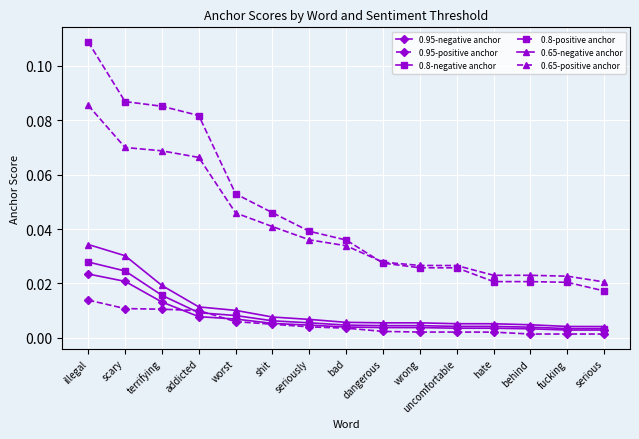

True or false: 0.8-negative anchor and 0.8-positive anchor cross at least once.

False